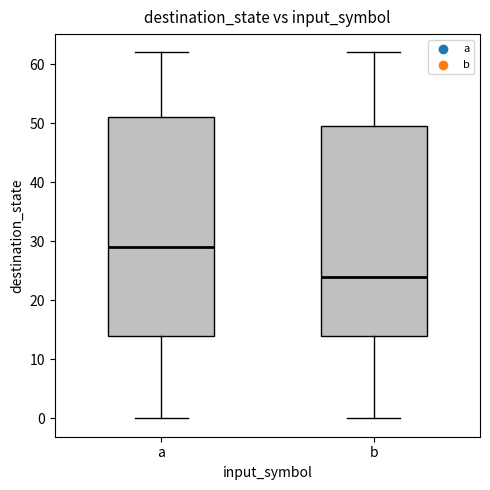

Which box's median line is the highest?

a